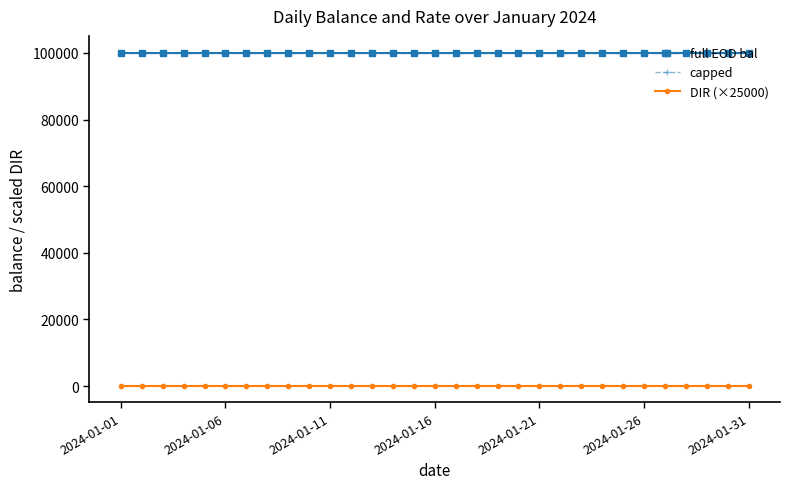

Does the chart have visible grid lines?

No